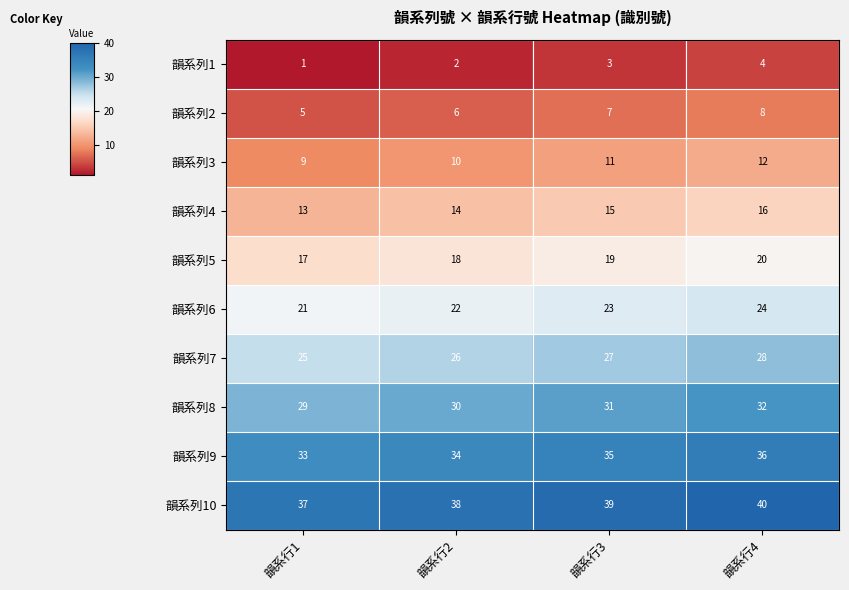

The value of 韻系列1 at 韻系行1 is 2. True or false?

False